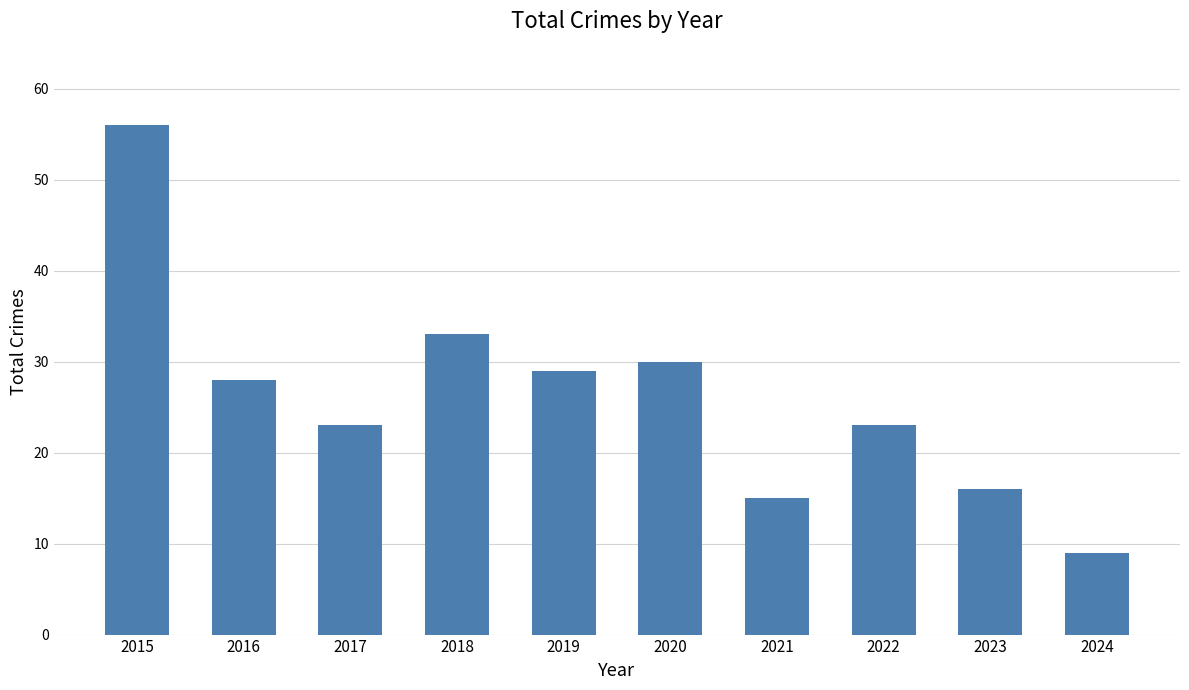

What is the maximum value shown in the chart?

56